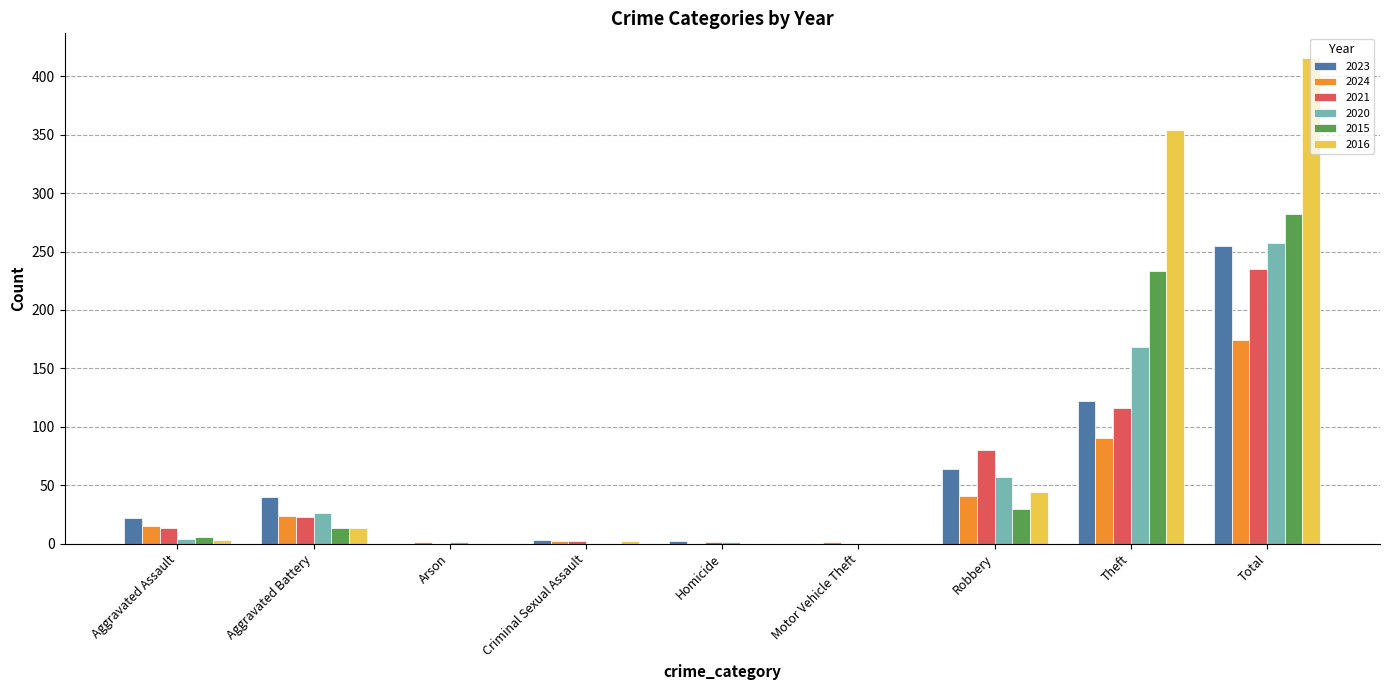

The value of 2023 at Aggravated Battery is 58. True or false?

False